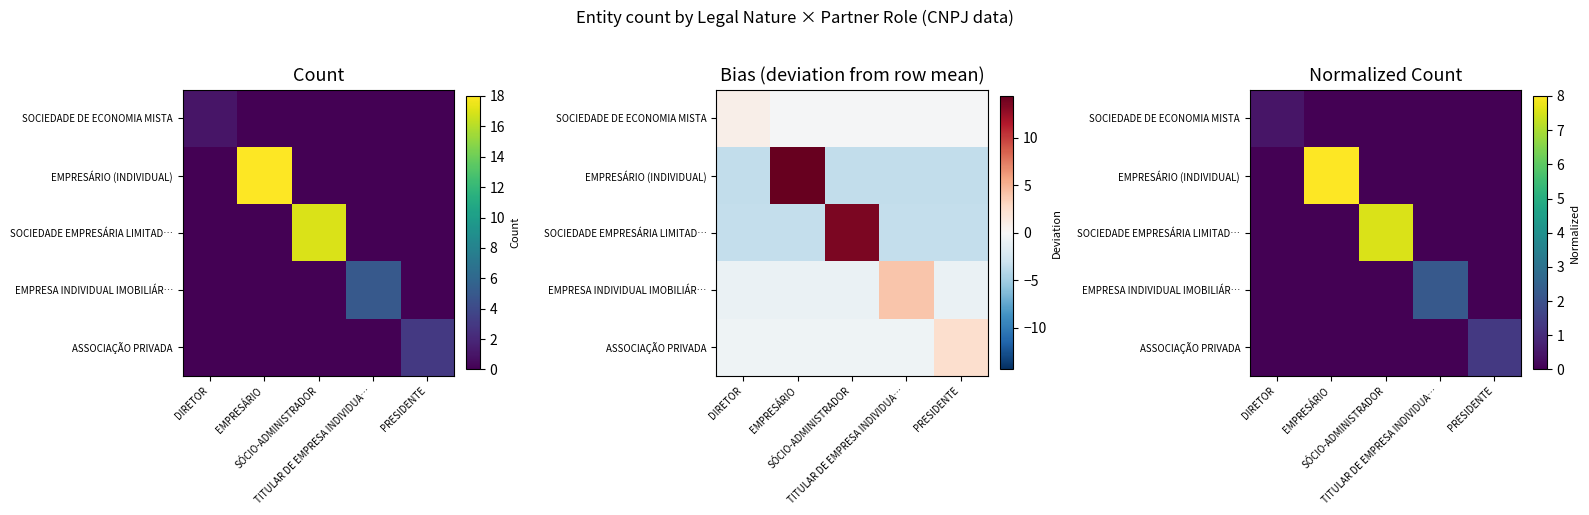

What is the difference between the maximum and minimum values in the EMPRESÁRIO (INDIVIDUAL) series?

8.0